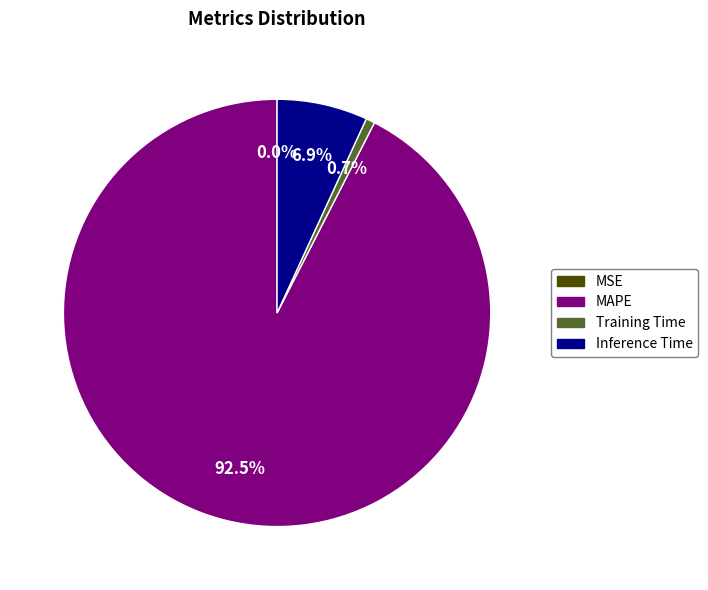

What is the largest slice in the pie chart?

MAPE